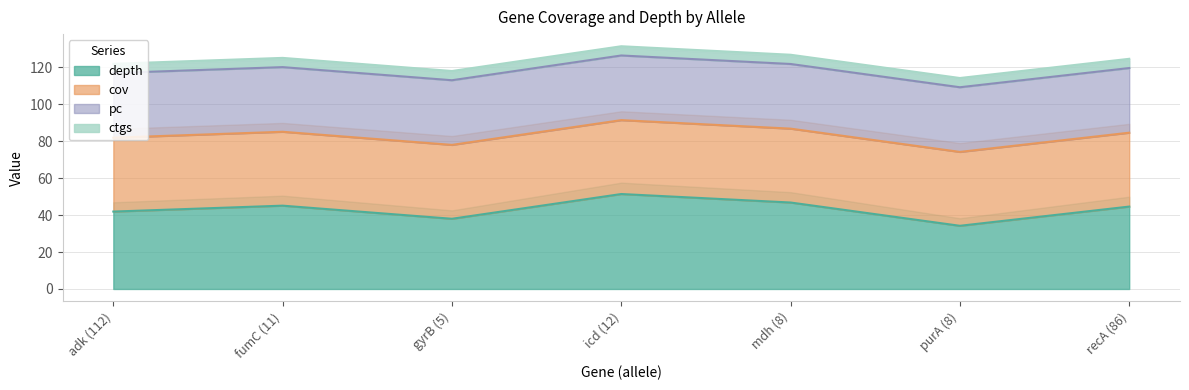

The depth series shows 51.4 at icd (12). True or false?

True